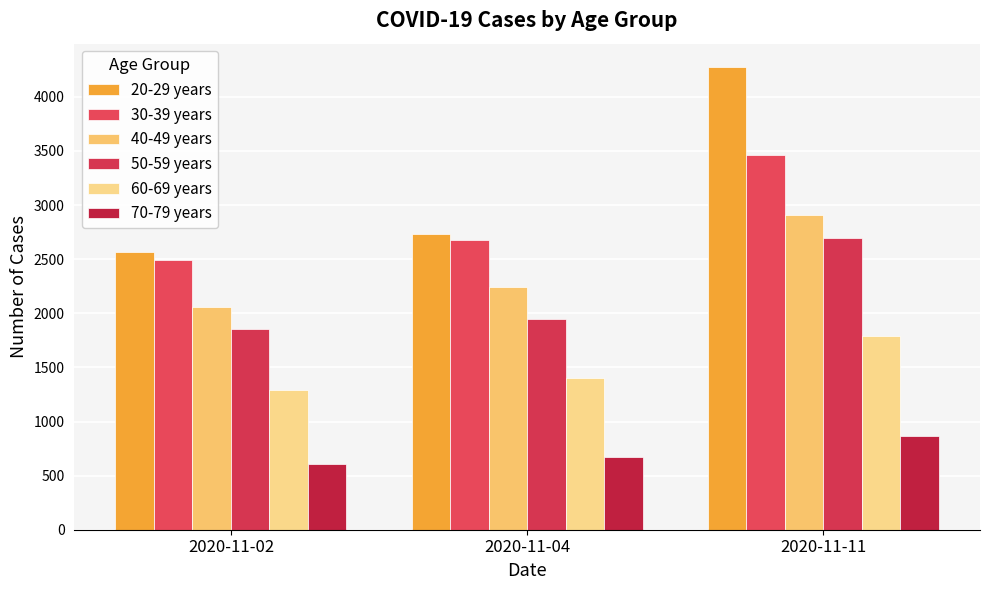

Reading left to right, what are all the values shown in this chart?

20-29 years: 2566	2734	4278
30-39 years: 2493	2676	3466
40-49 years: 2057	2240	2909
50-59 years: 1853	1950	2700
60-69 years: 1293	1401	1793
70-79 years: 606	669	862